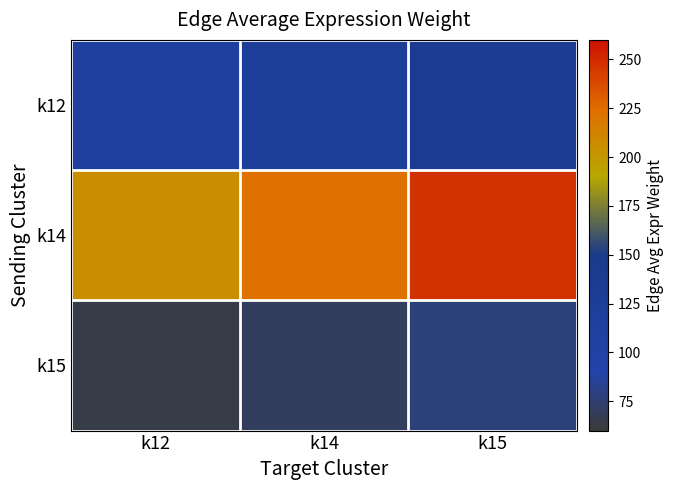

What is the minimum value shown in the chart?

64.5